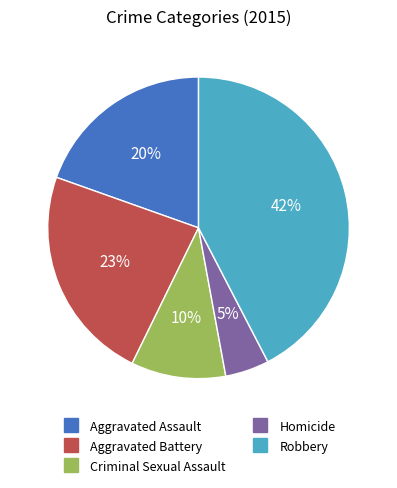

What is the largest slice in the pie chart?

Robbery